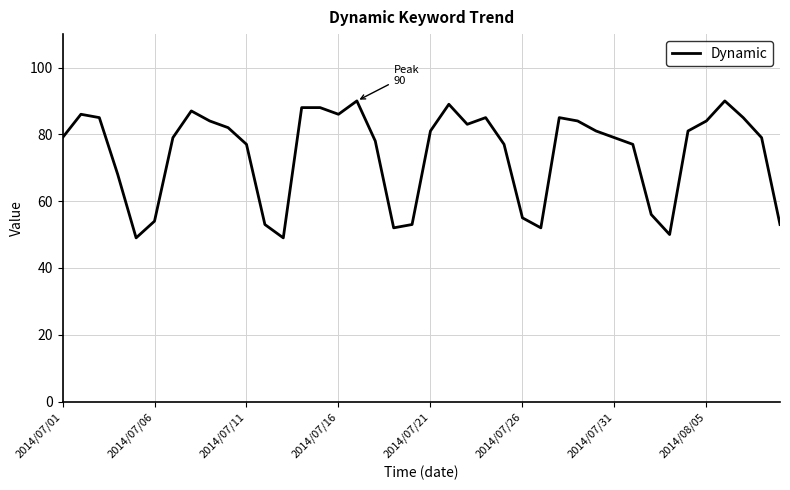

What is the greatest value displayed?

90